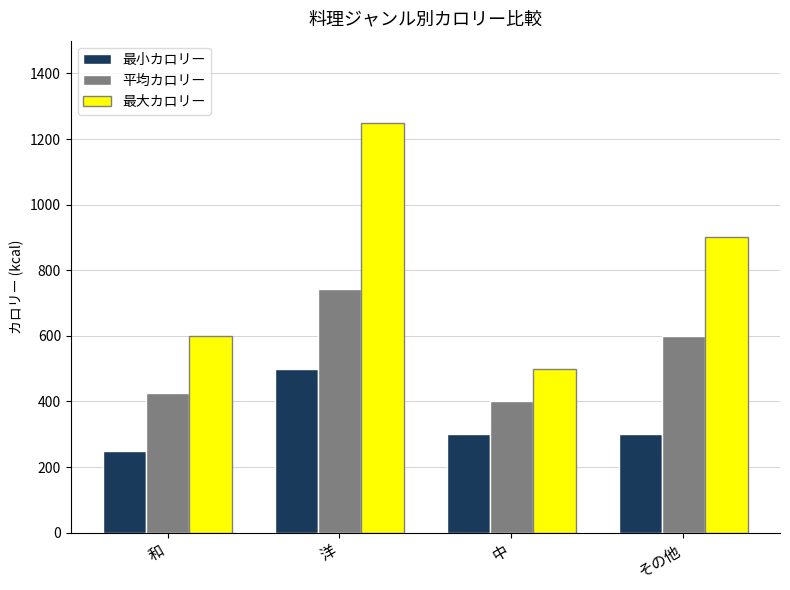

What is the maximum value shown in the chart?

1250